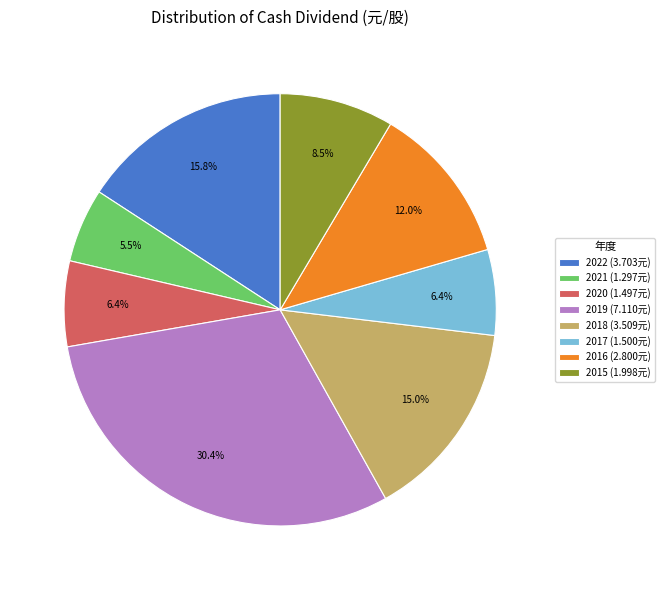

Which has a higher value, 2021 or 2017?

2017